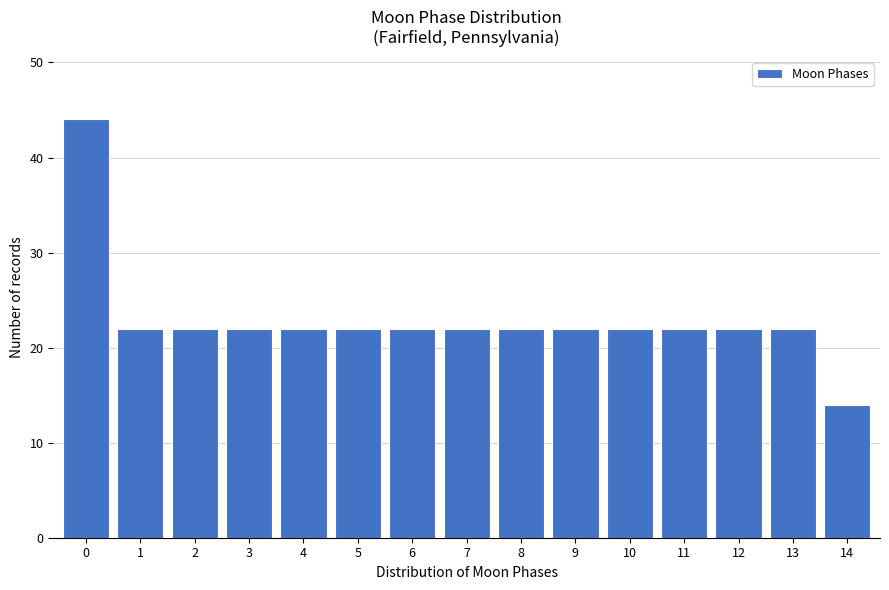

Reading right to left, extract all data points from this chart.

14	22	22	22	22	22	22	22	22	22	22	22	22	22	44